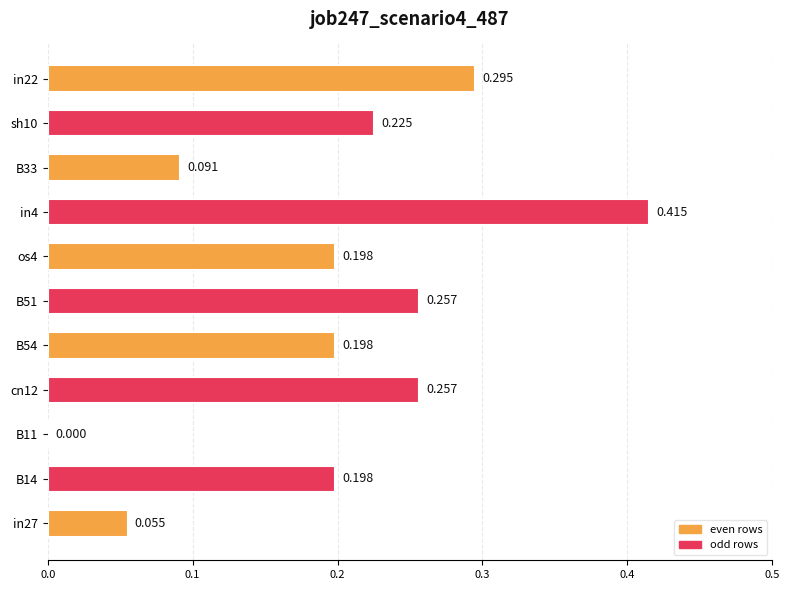

How many data points are above 0?

10